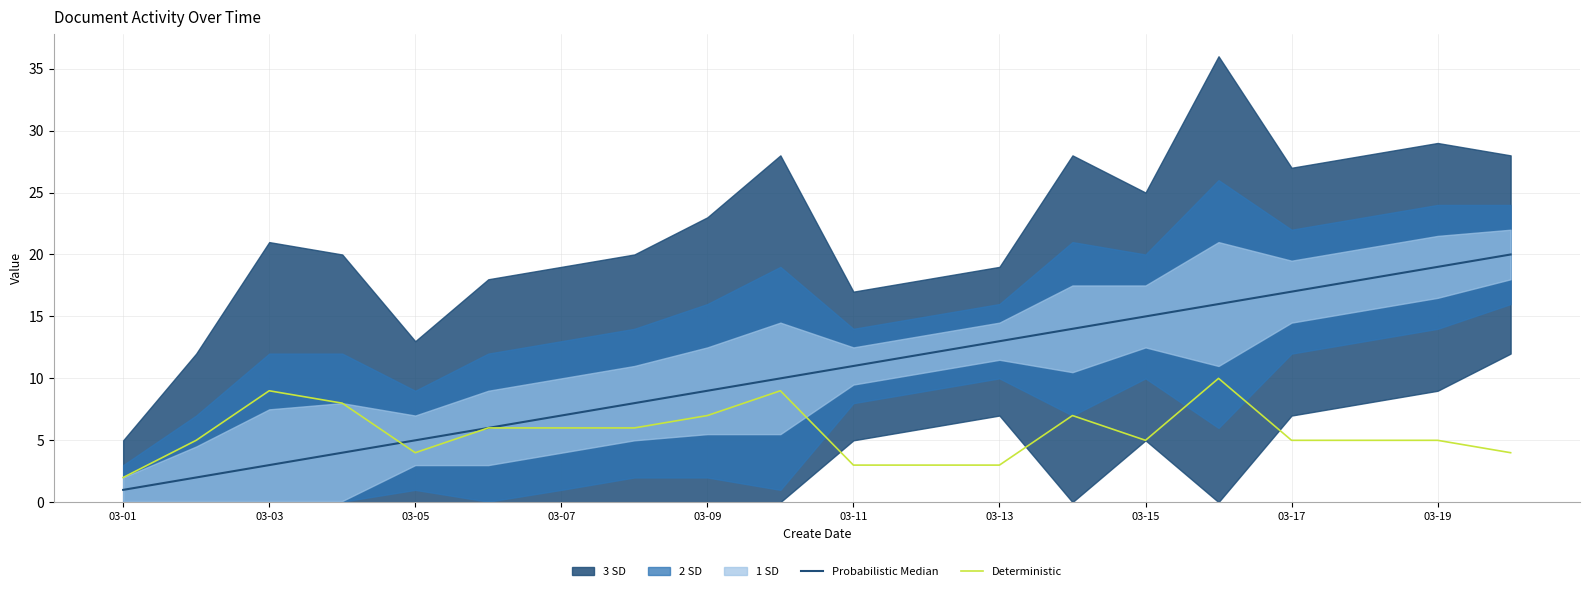

What is the value of the Probabilistic Median point at the 10th from the left?

10